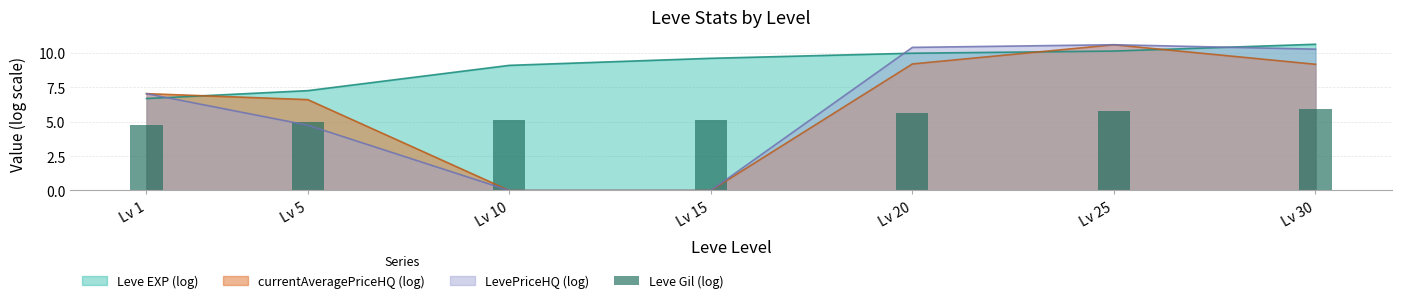

Between which two adjacent categories do currentAveragePriceHQ (log) and Leve EXP (log) first intersect?

Lv 1 and Lv 5